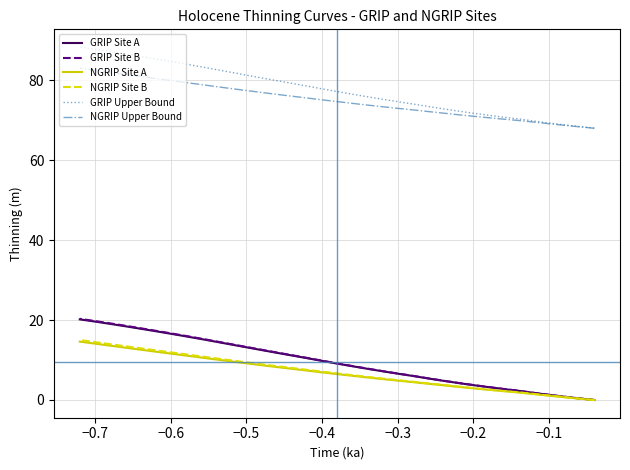

The value of NGRIP Site A at 19 is 12.6. True or false?

False